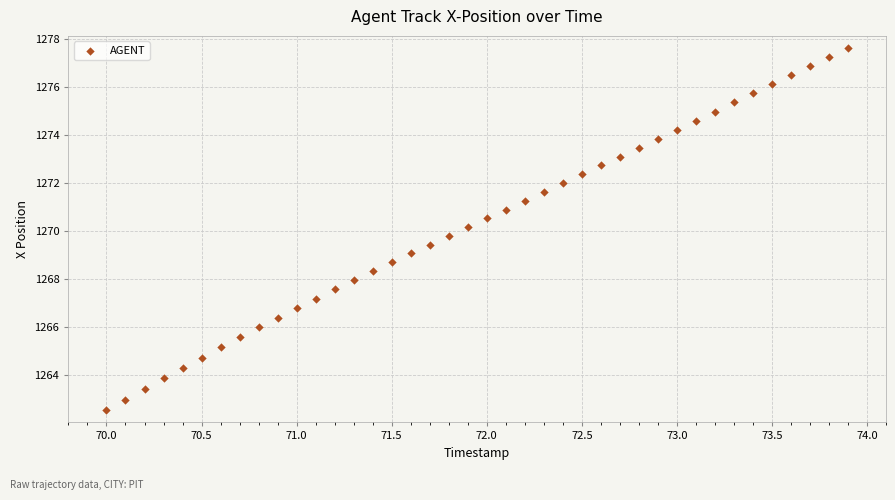

What is the range of Y values (max minus min)?

15.1